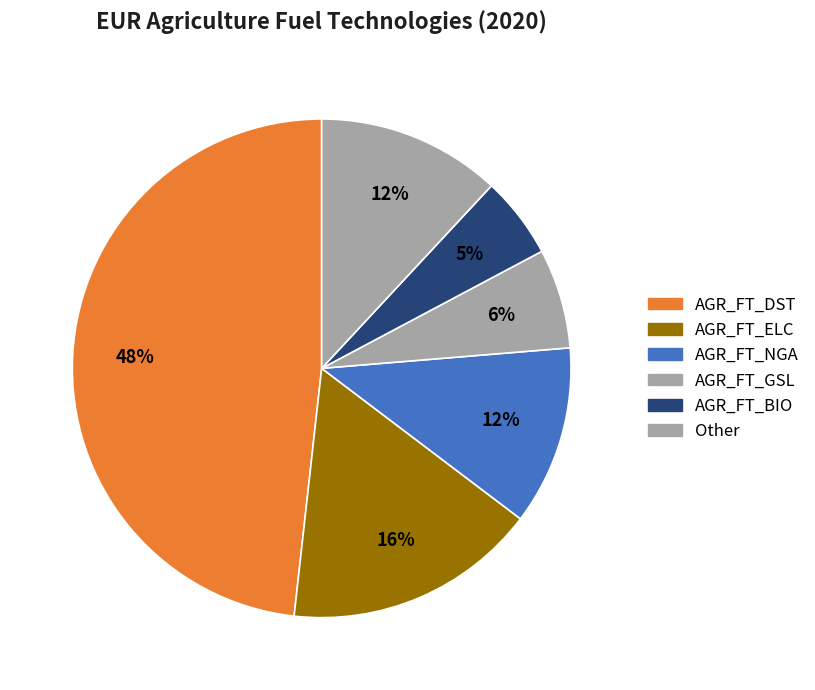

Is there any slice that represents more than half of the pie?

No